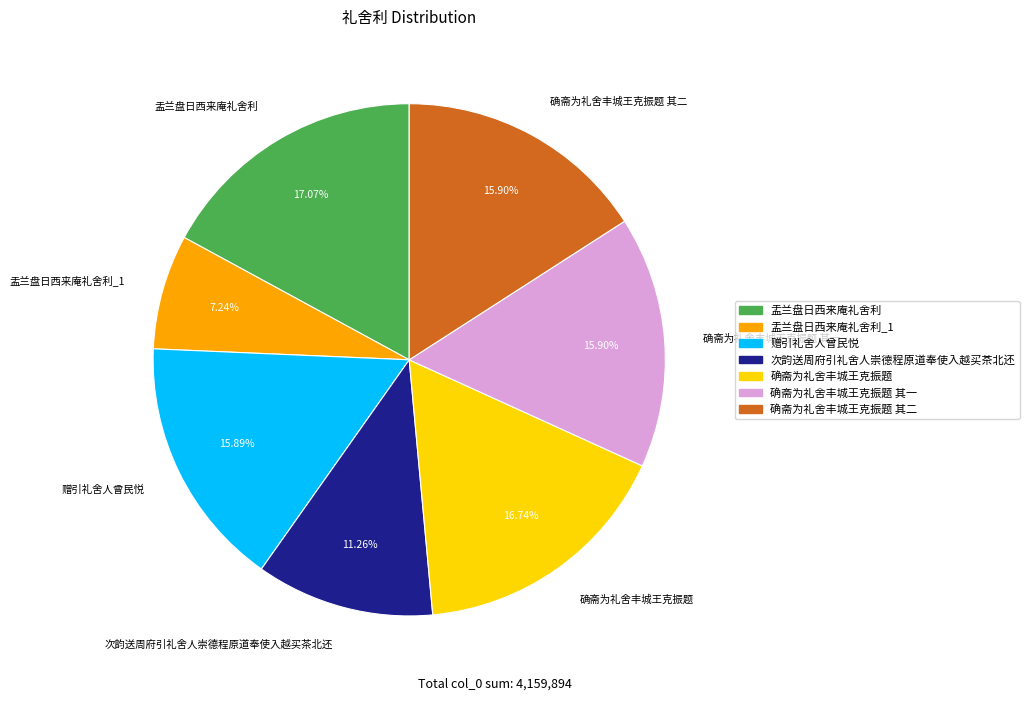

Approximately how many times larger is the value at 确斋为礼舍丰城王克振题 其二 compared to 盂兰盘日西来庵礼舍利_1?

2.2